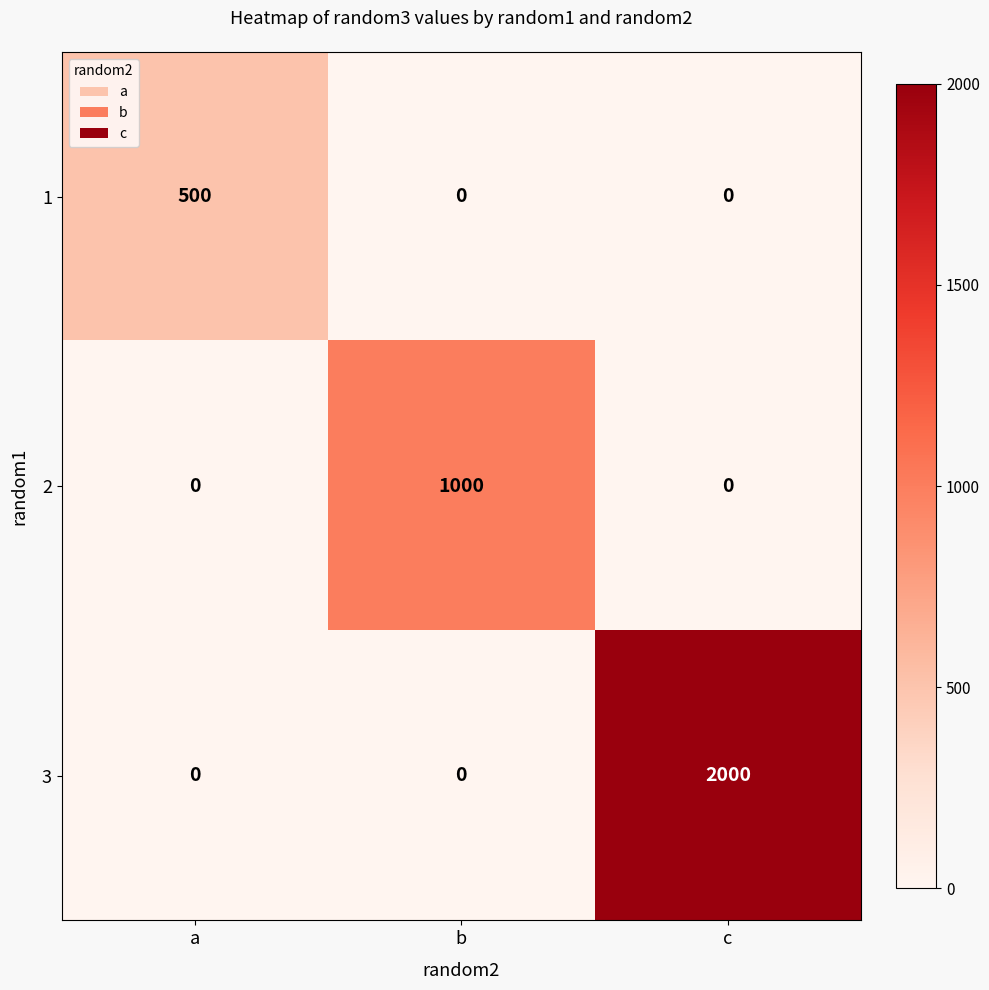

What is the highest value of the 2 series?

1000